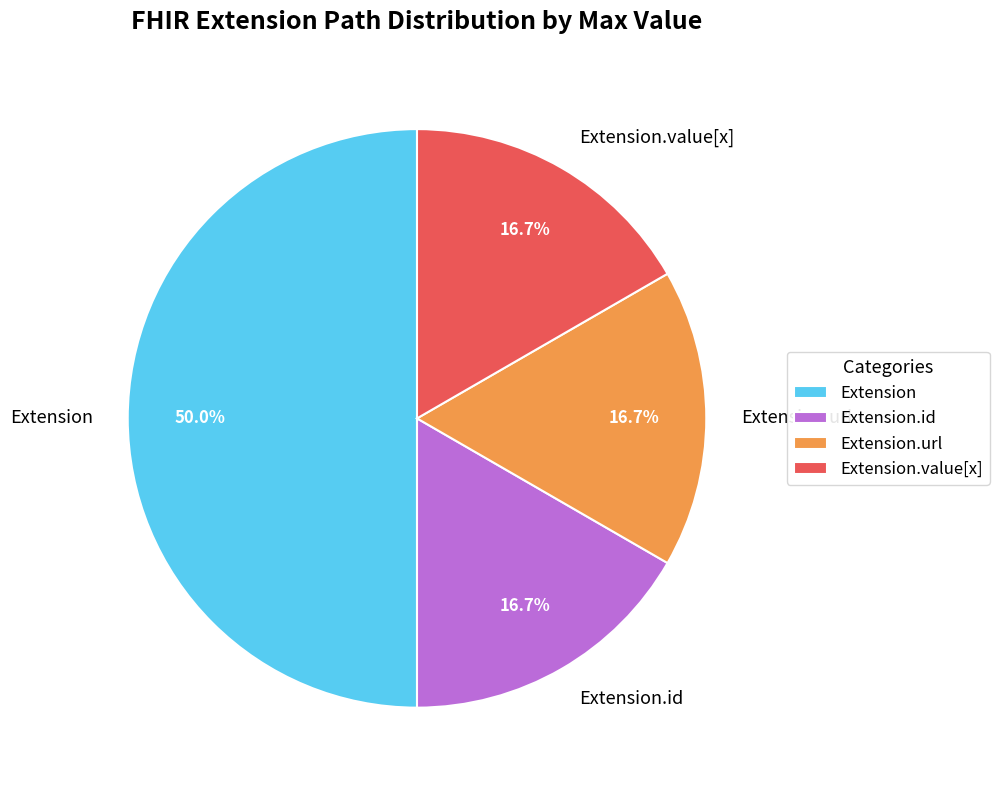

Does Extension.url represent more than half of the total?

No